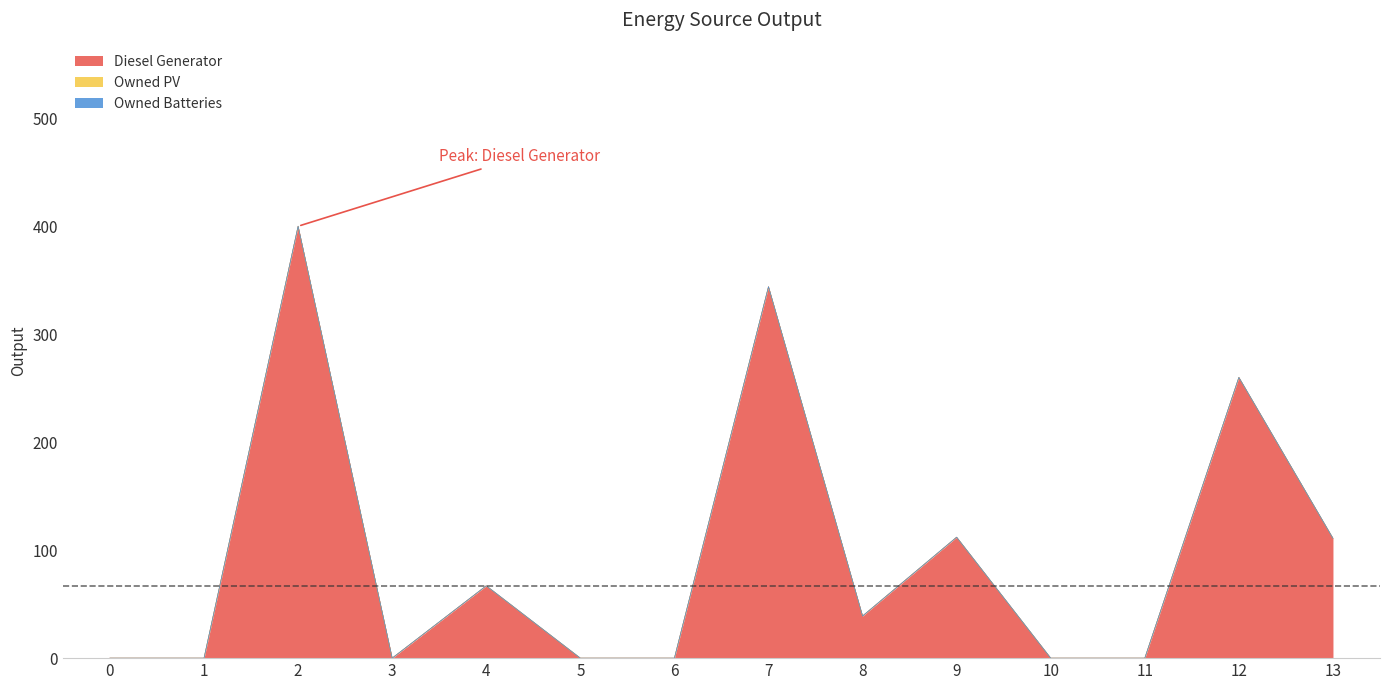

True or false: Owned PV and Owned Batteries cross at least once.

False